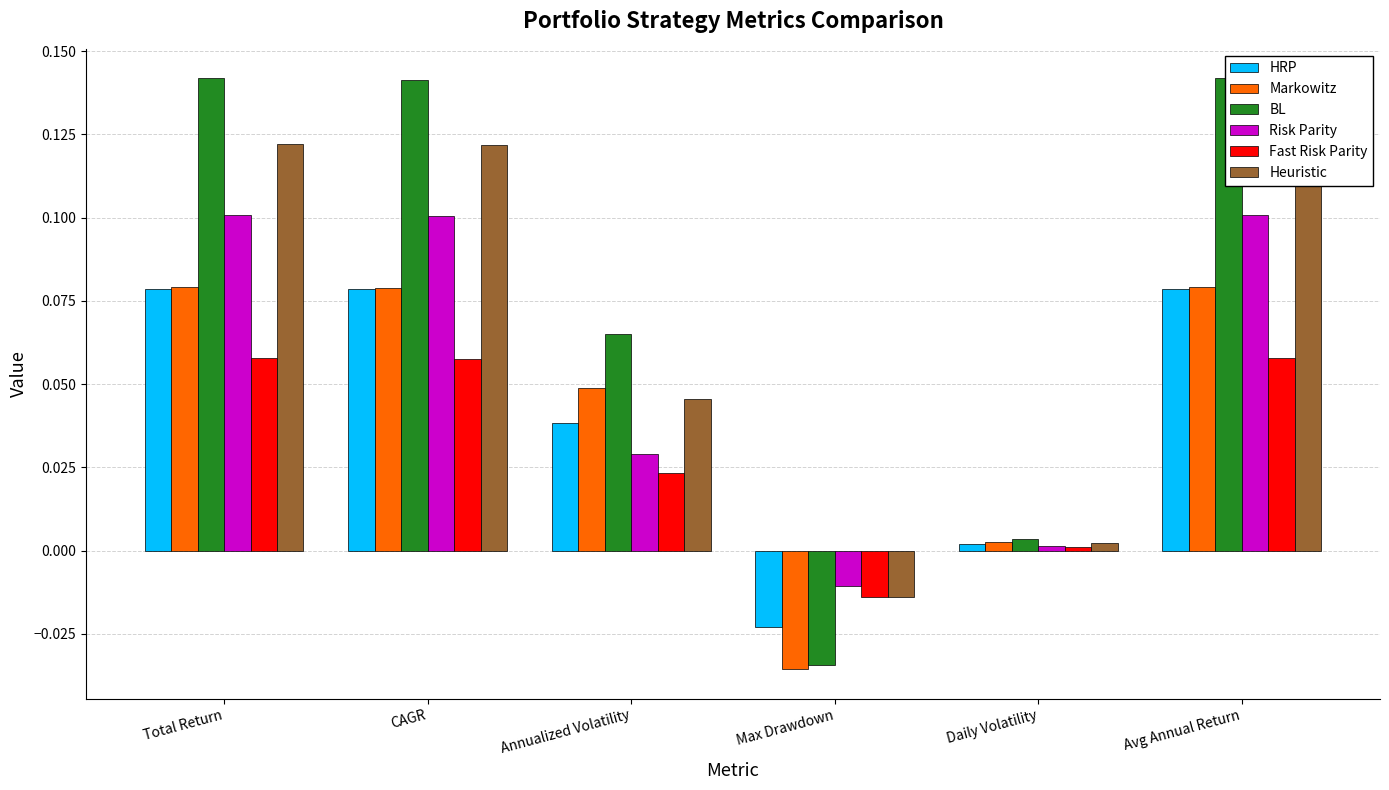

Which series has the largest range (max minus min)?

BL